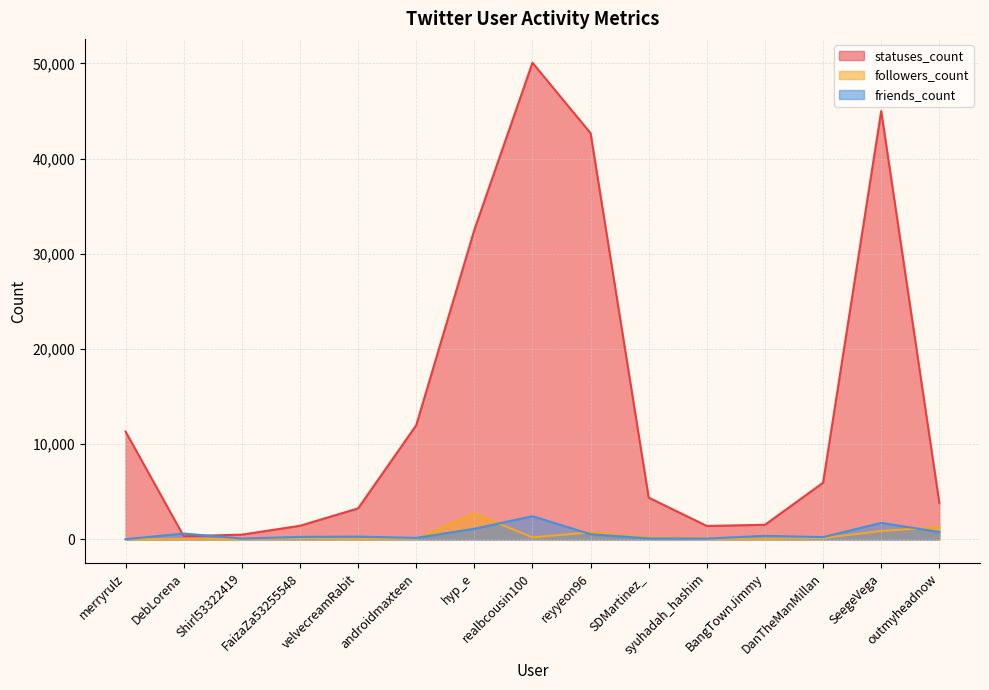

The value of followers_count at hyp_e is 2726. True or false?

True